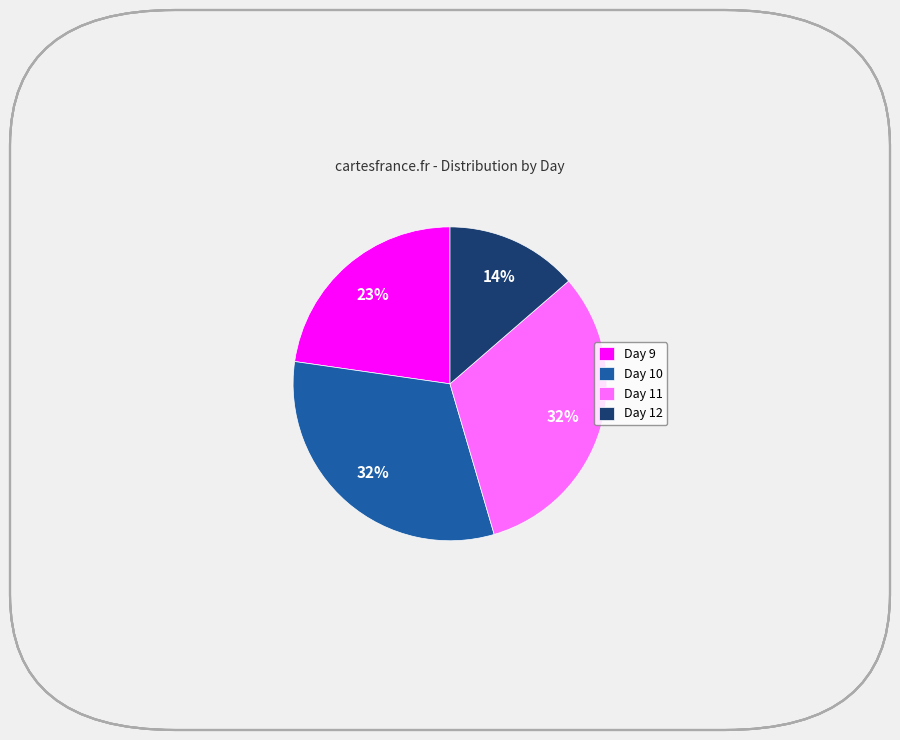

Between Day 10 and Day 12, which is larger?

Day 10